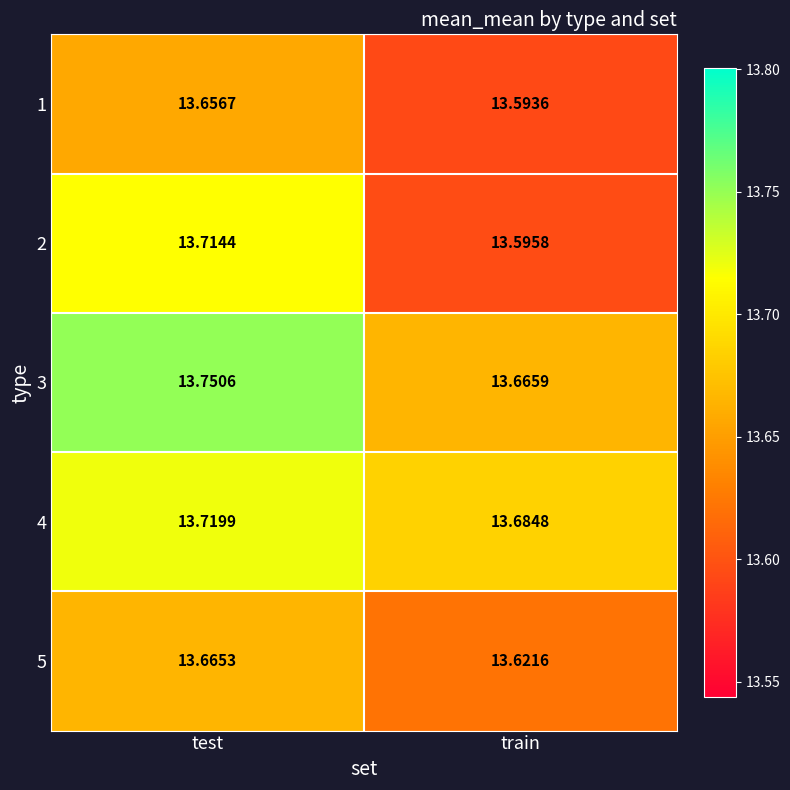

Is the value of 1 at train greater than the value of 5 at train?

No